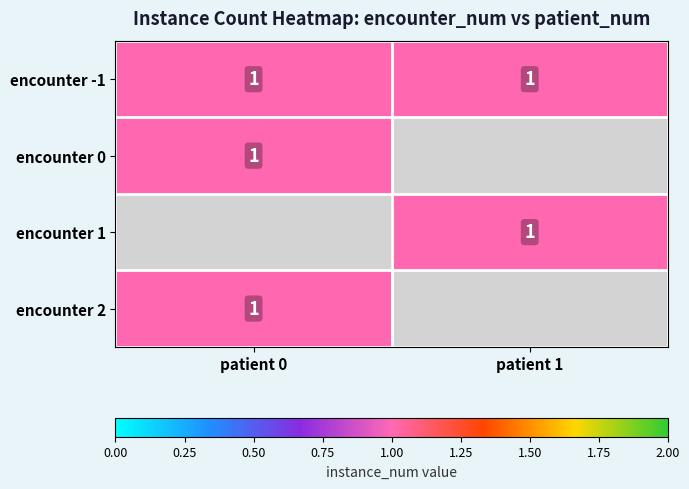

What is the total value across all series at 0?

3